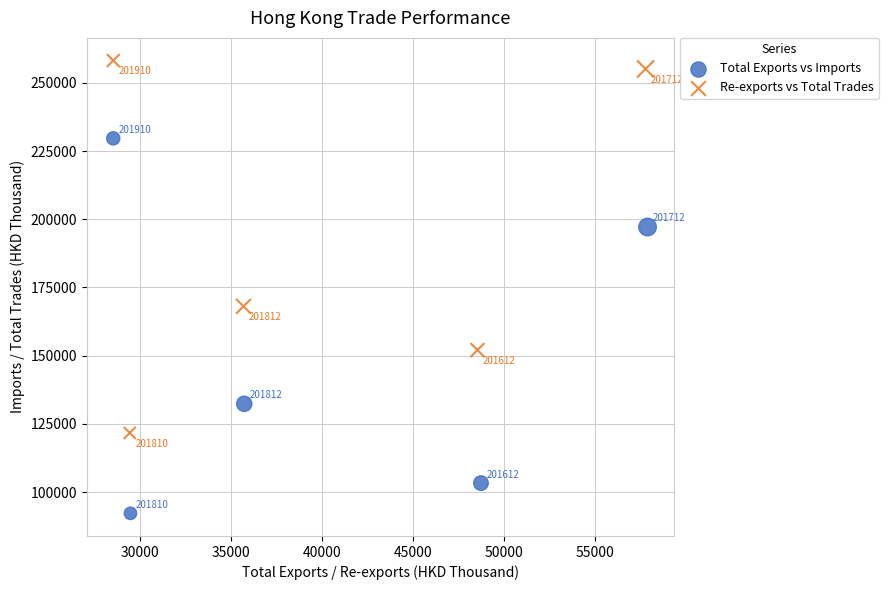

Which series contains the highest Y value?

Re-exports vs Total Trades